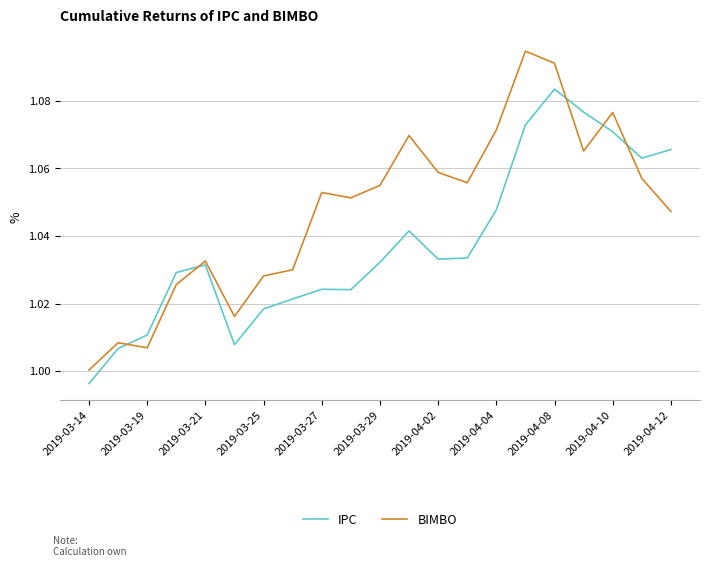

Which series ends up on top after the final intersection of IPC and BIMBO?

IPC